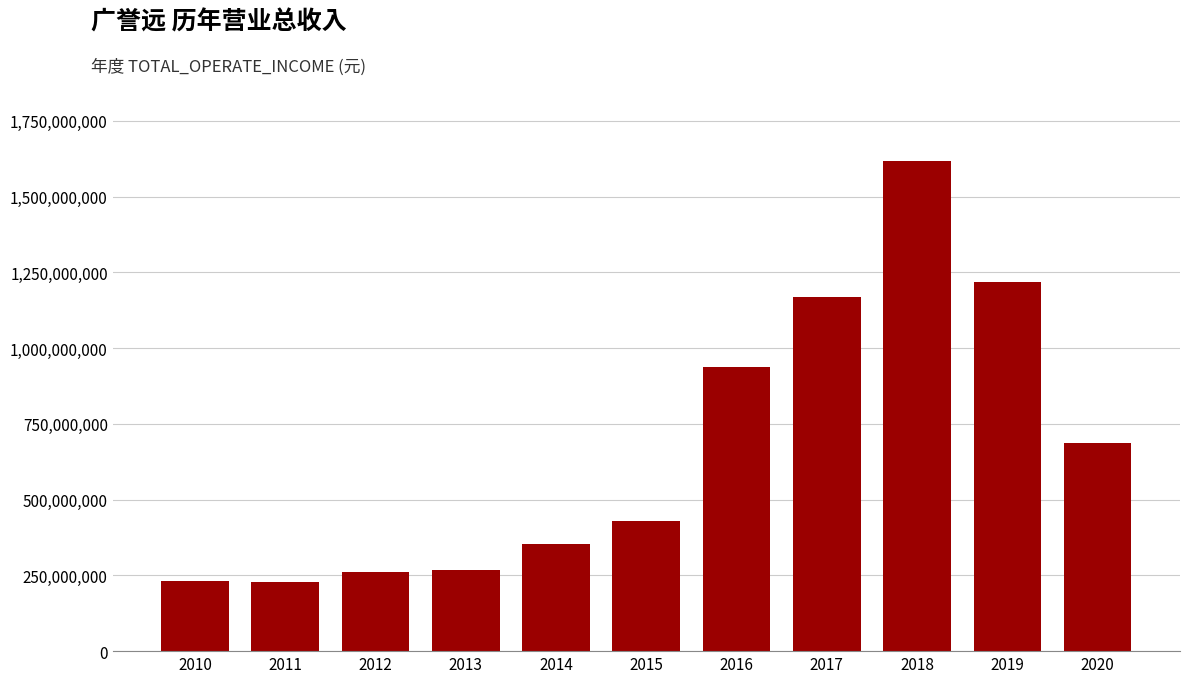

What is the average value?

672599213.8